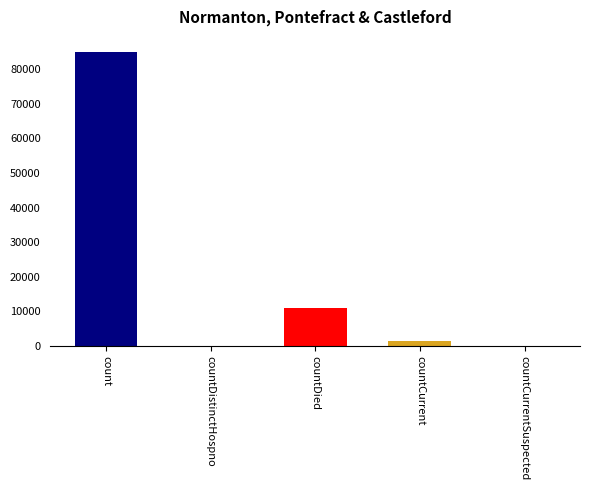

Approximately how many times larger is the value at count compared to countDied?

7.7